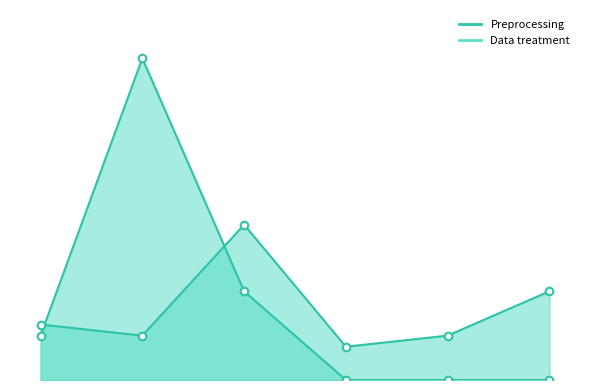

What are all the series names shown in the legend?

Preprocessing, Data treatment